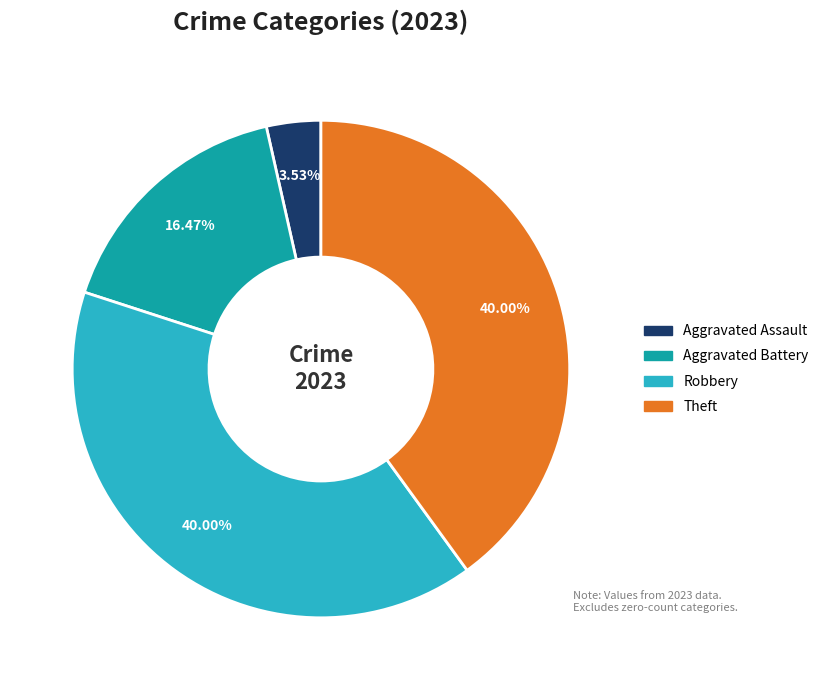

Does any single category account for the majority?

No